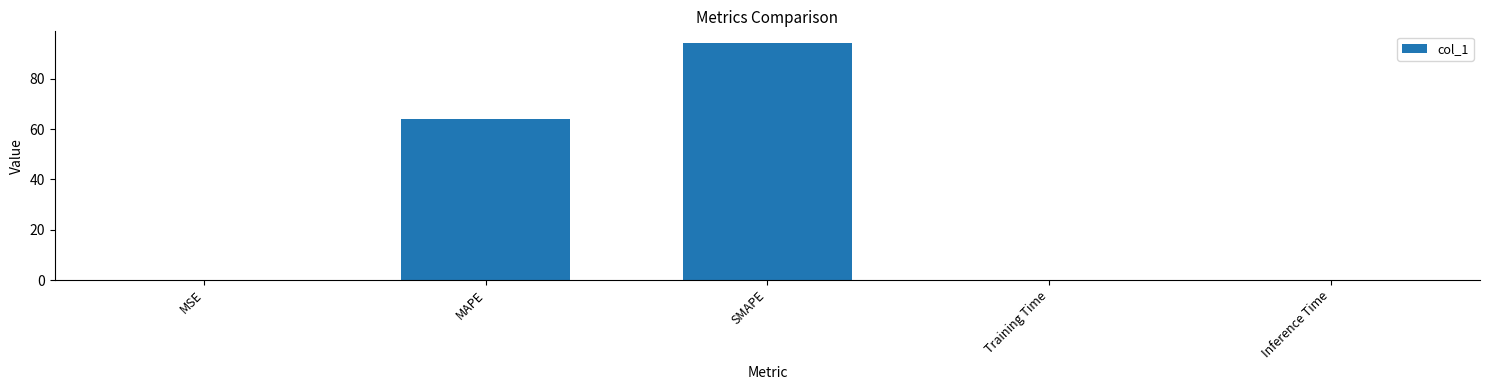

Where is the data nearest to the value 47?

MAPE